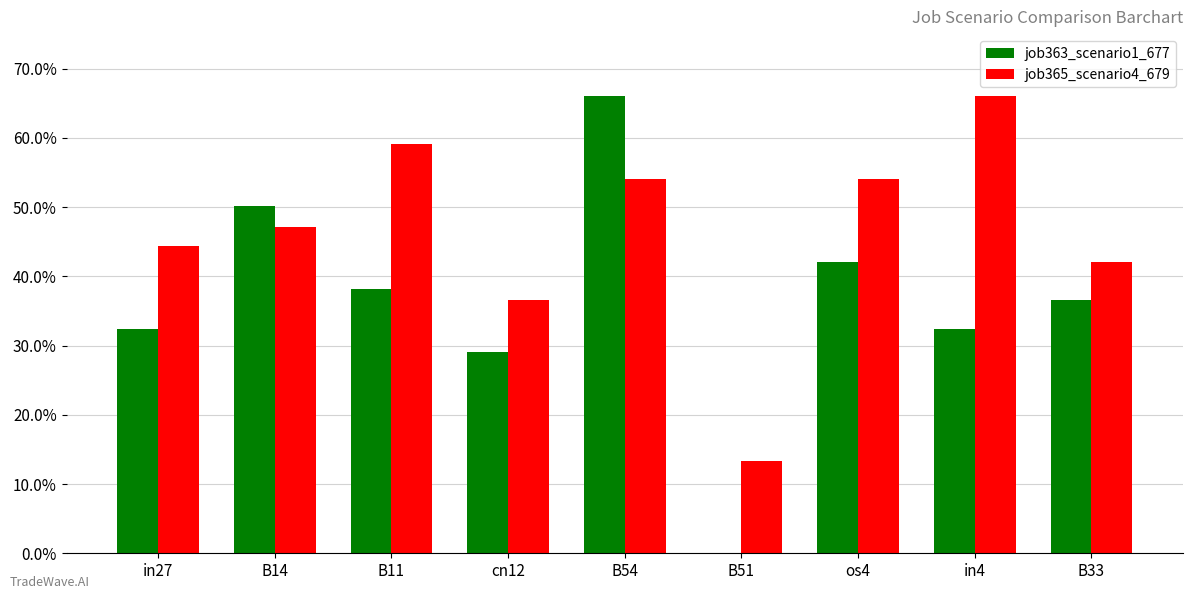

Are the bars horizontal?

No